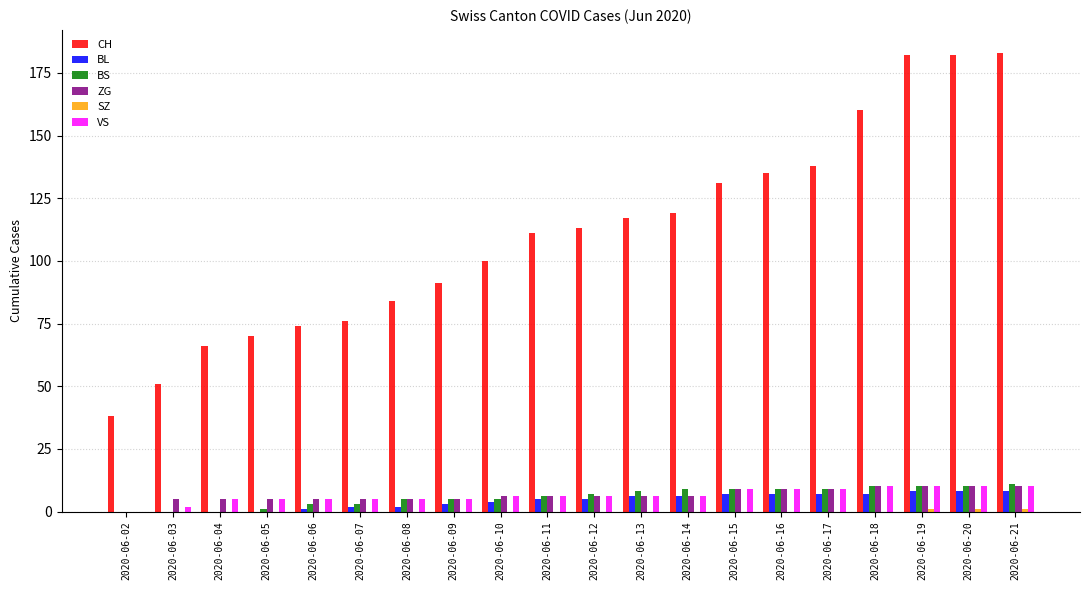

What is the sum of the VS values at 2020-06-10 and 2020-06-15?

15